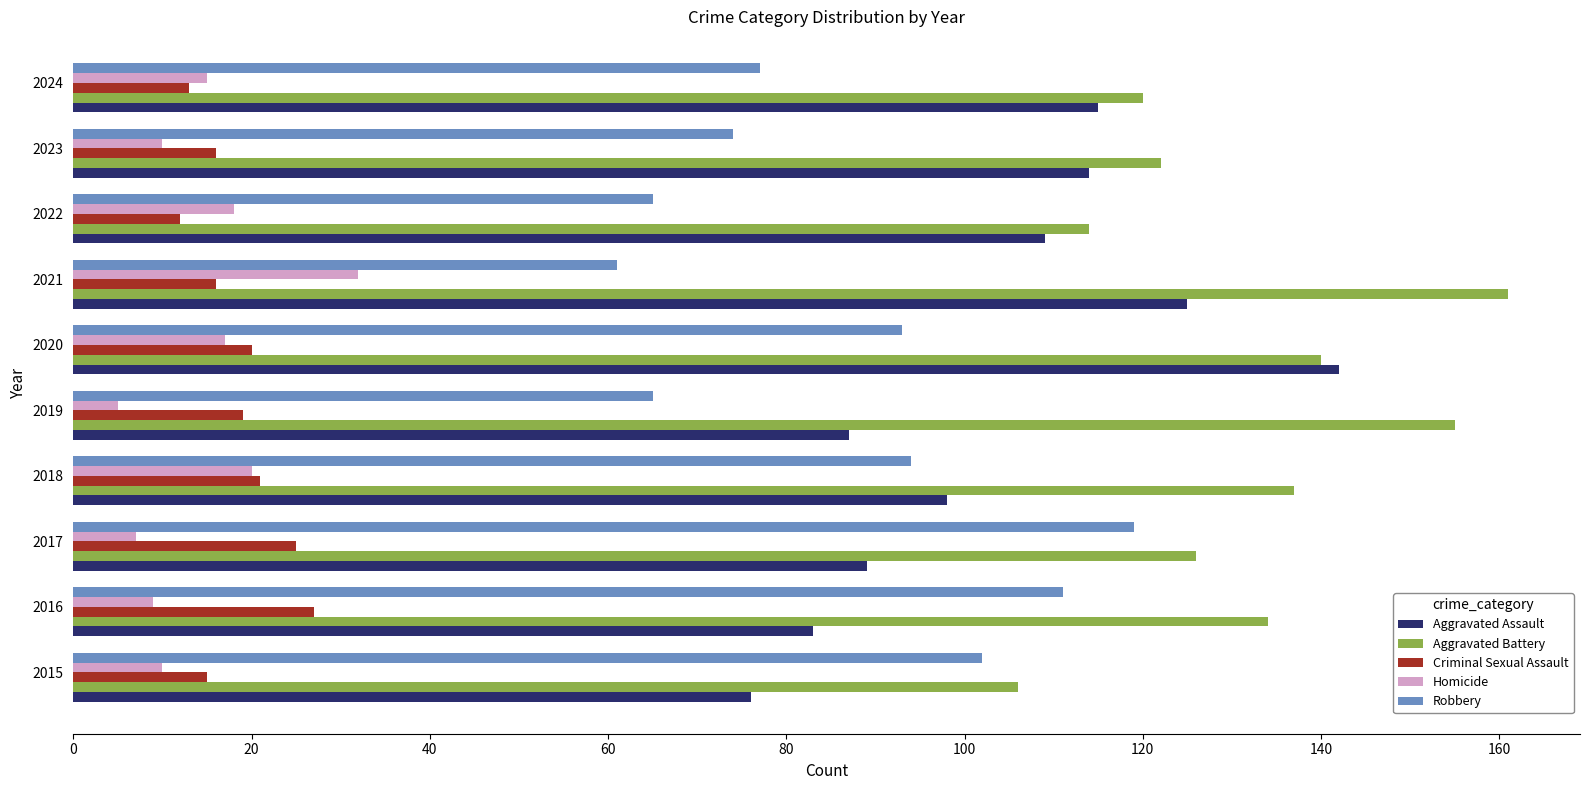

List the series in order of their peak value, lowest first.

Criminal Sexual Assault, Homicide, Robbery, Aggravated Assault, Aggravated Battery